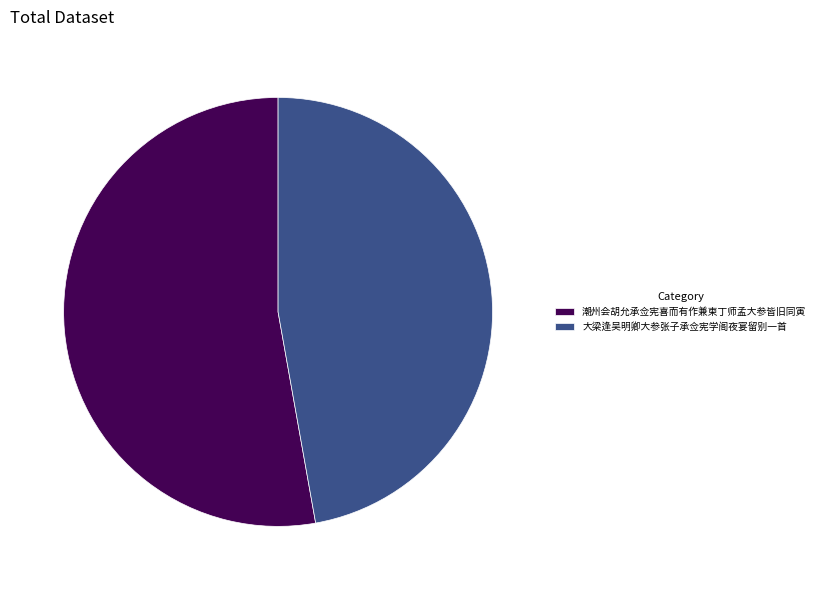

Which slice represents more than half of the pie?

潮州会胡允承佥宪喜而有作兼柬丁师孟大参皆旧同寅